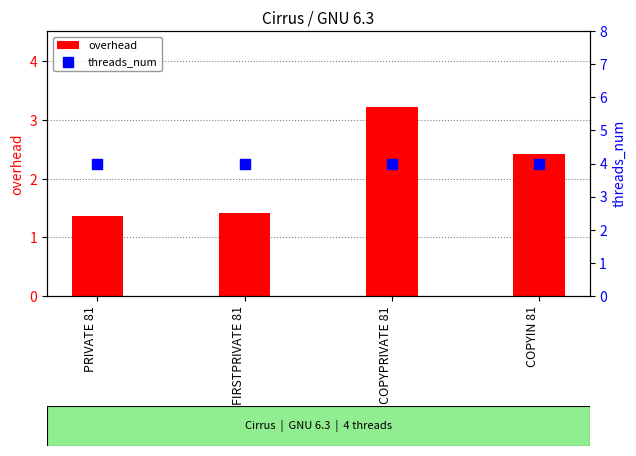

Which series contains the highest Y value?

threads_num